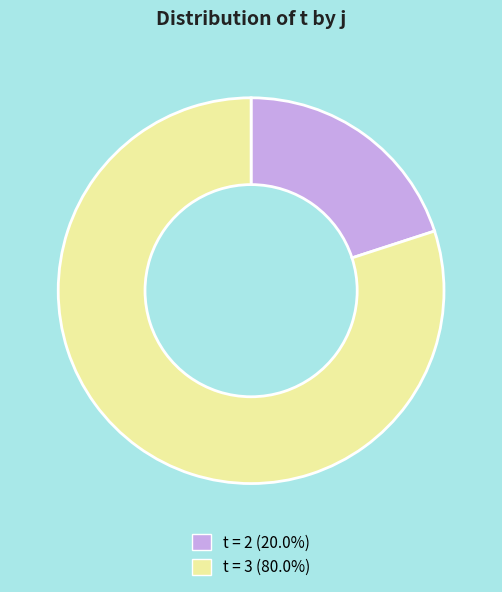

How many segments does this pie chart have?

2